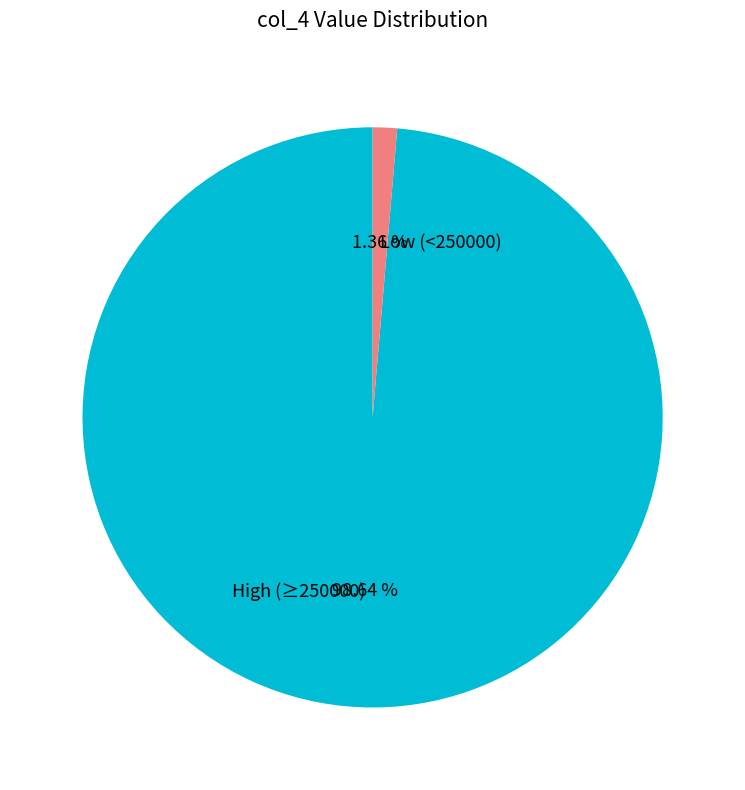

How many segments does this pie chart have?

2